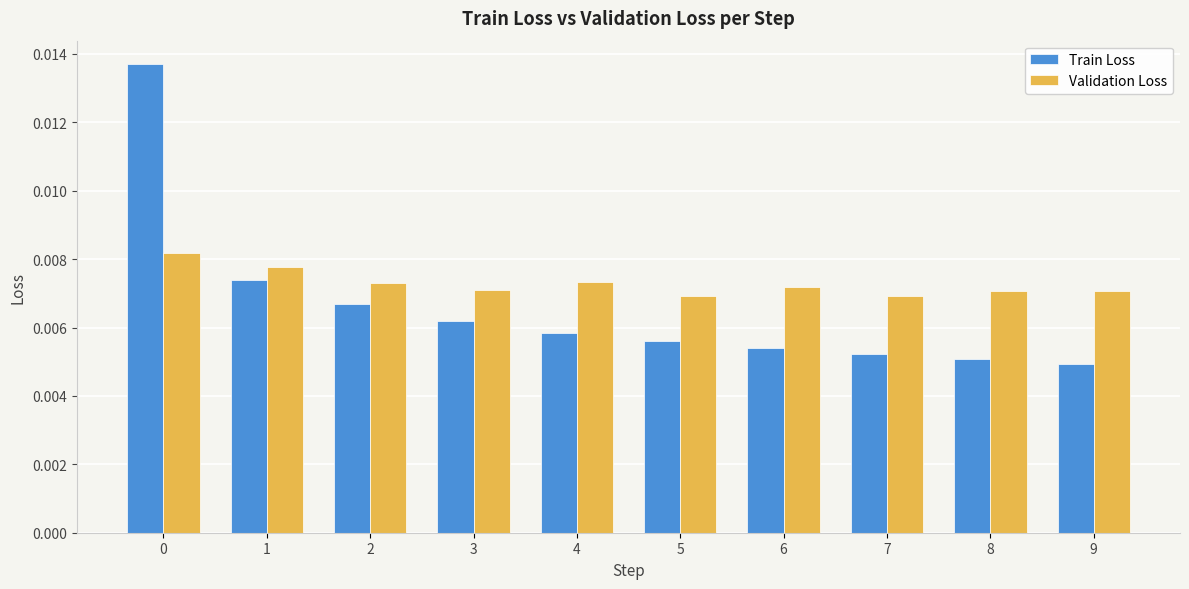

How many Train Loss values are between 0 and 1?

10